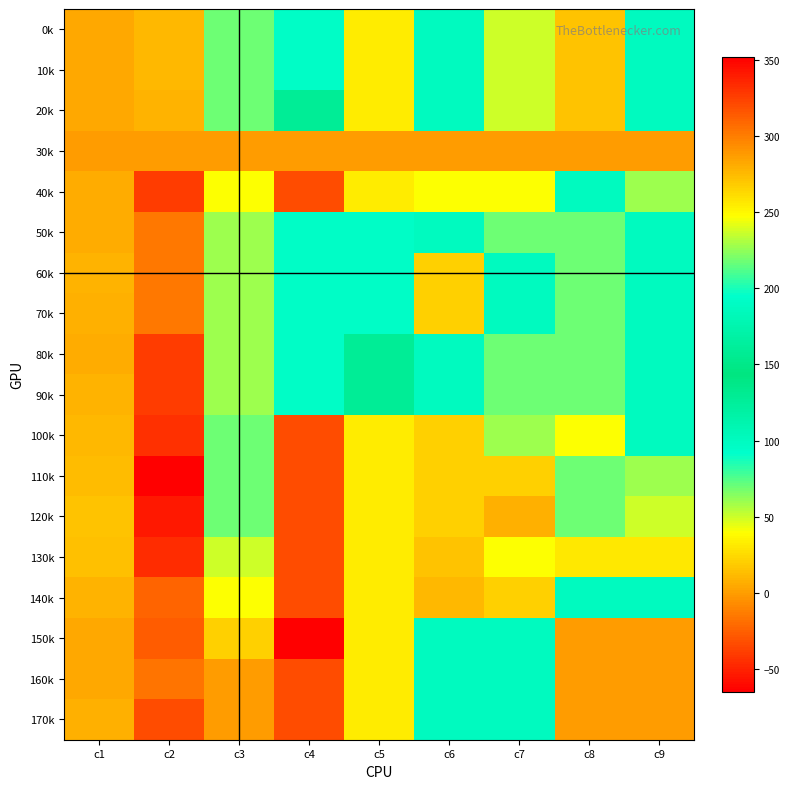

Which category has the lowest value across all series?

c2